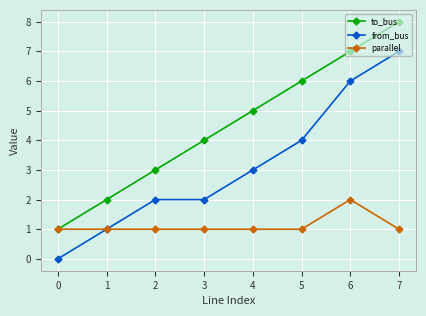

Reading left to right, extract all data points from this chart.

to_bus: 1	2	3	4	5	6	7	8
from_bus: 0	1	2	2	3	4	6	7
parallel: 1	1	1	1	1	1	2	1